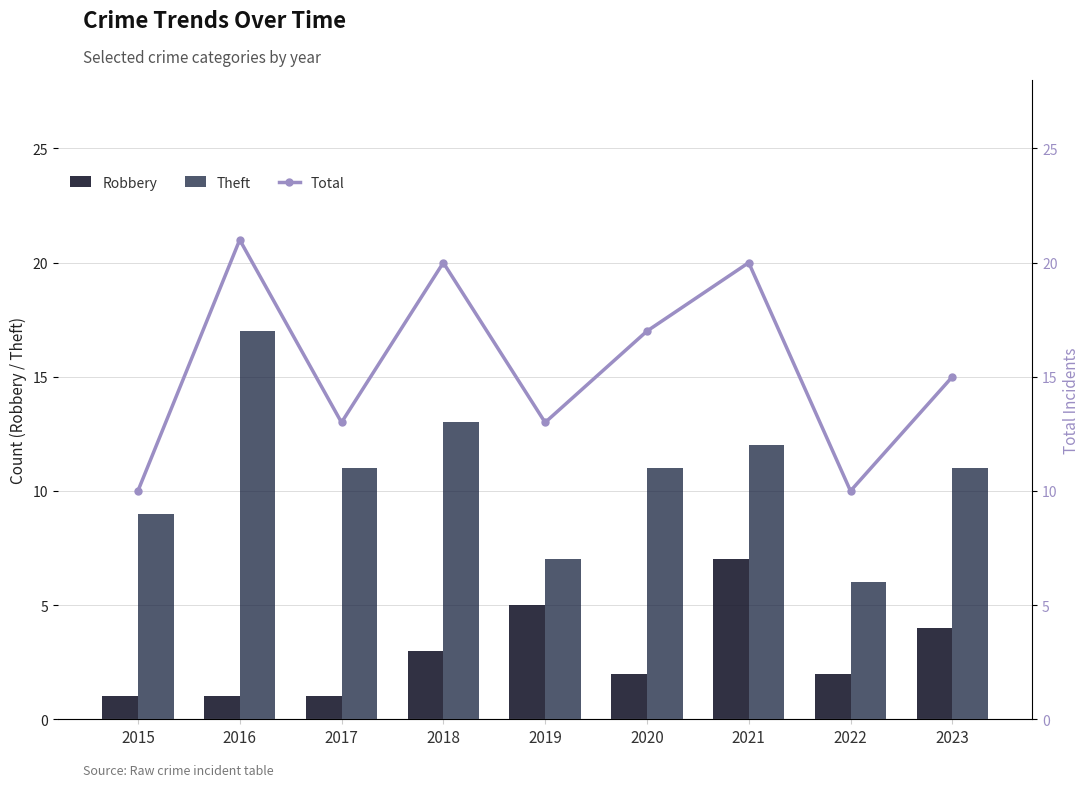

How many categories are shown in the chart?

9